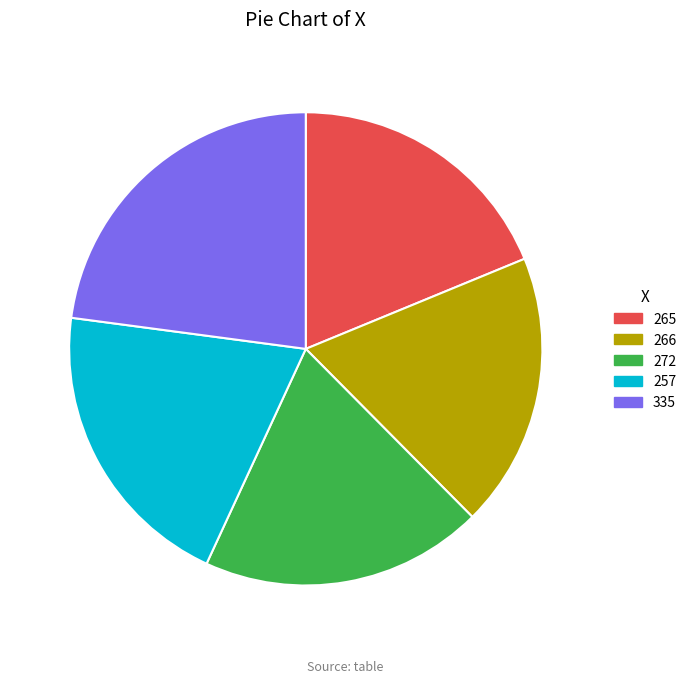

How many segments does this pie chart have?

5